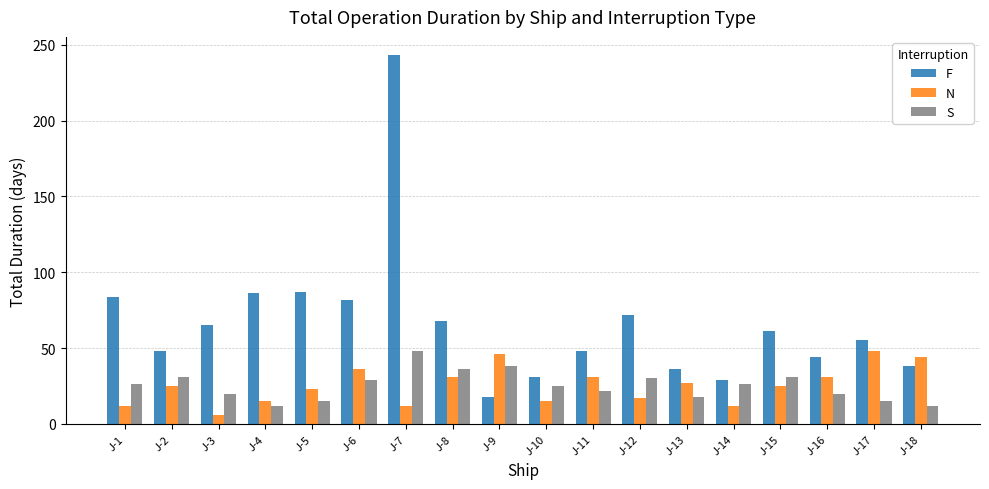

The value of N at J-18 is 44. True or false?

True